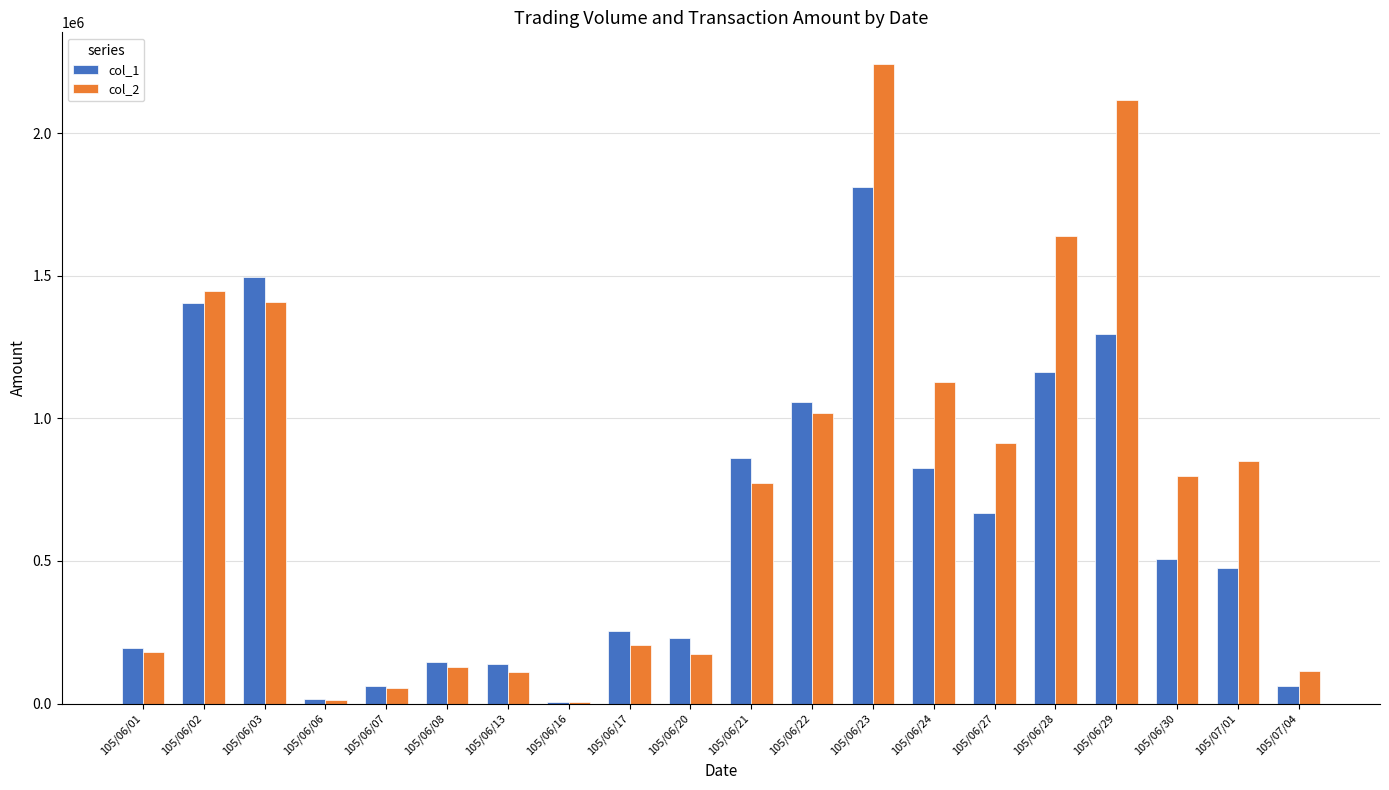

Which label corresponds to the largest value in the chart?

105/06/23